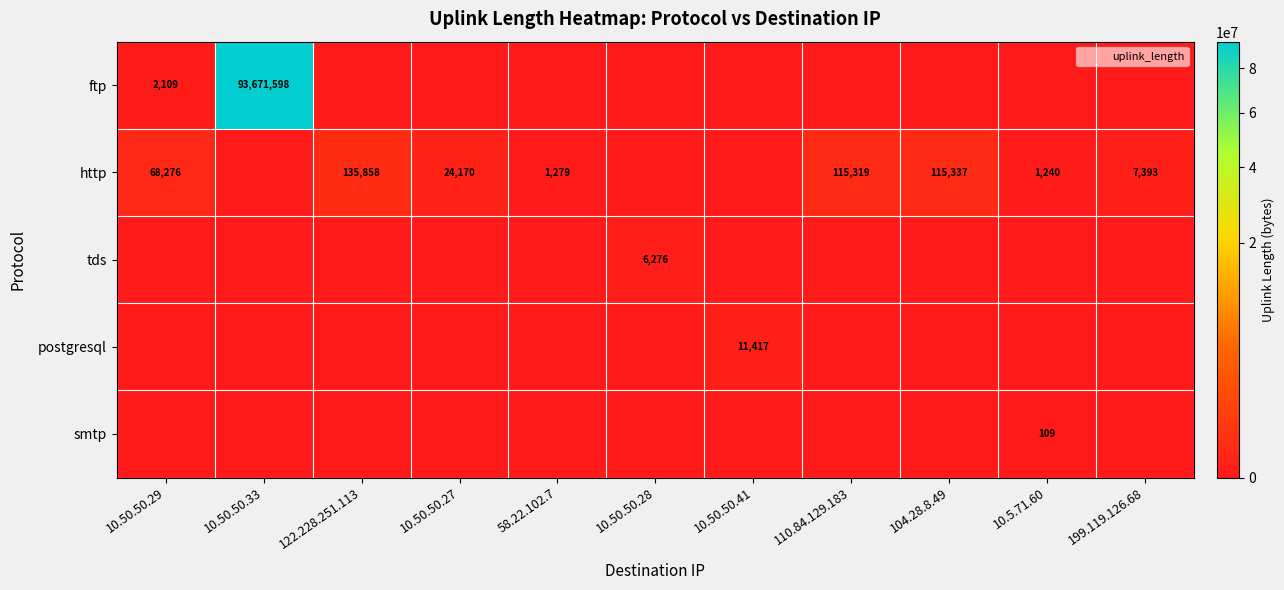

Is the value of ftp at 10.50.50.41 greater than the value of http at 10.50.50.41?

No